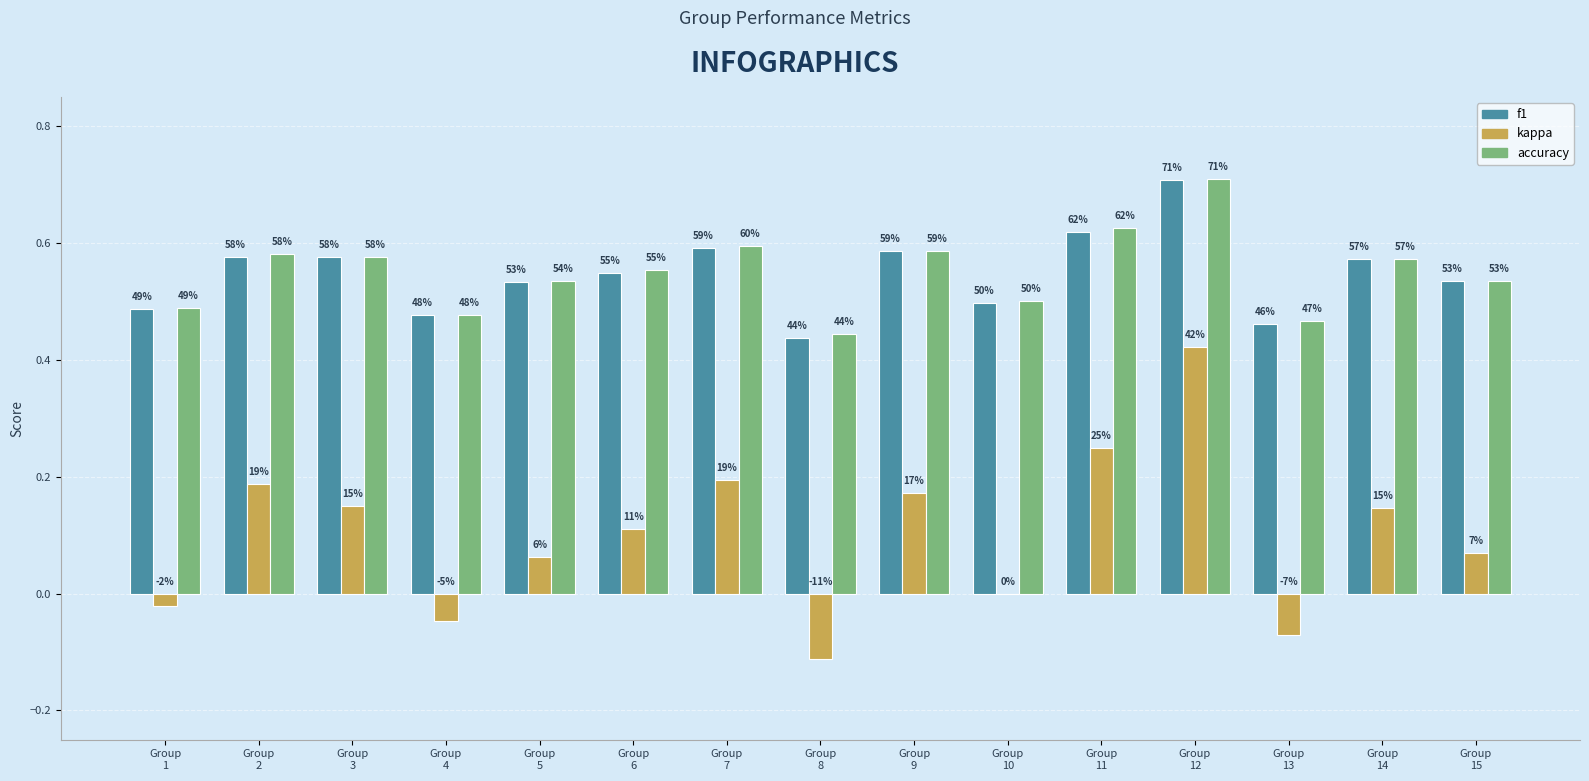

Between 2 and 9, which series saw the biggest shift?

kappa